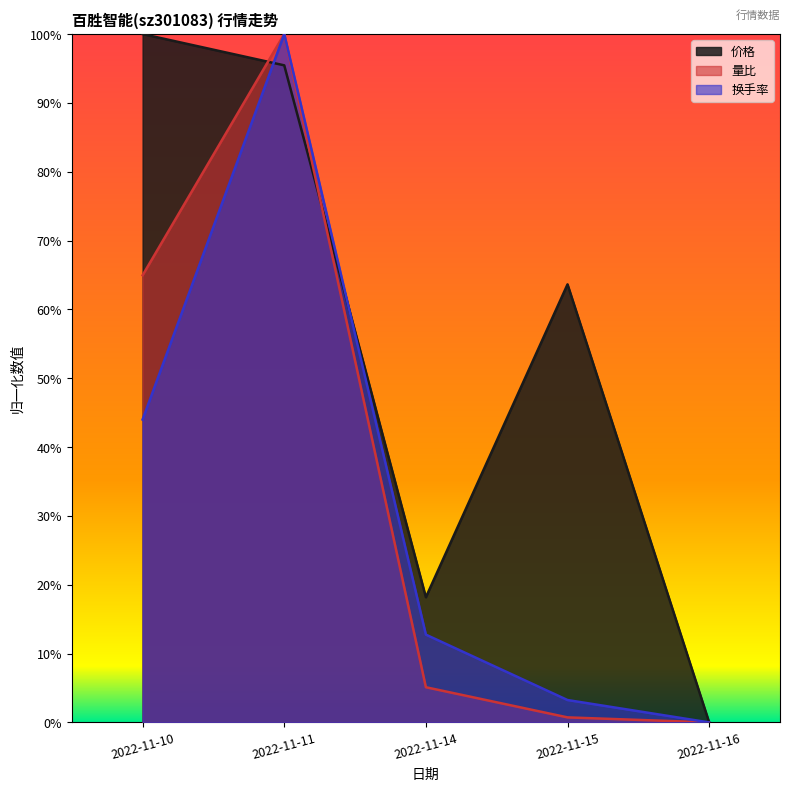

In 量比, how many points are higher than both neighbors (excluding endpoints)?

1